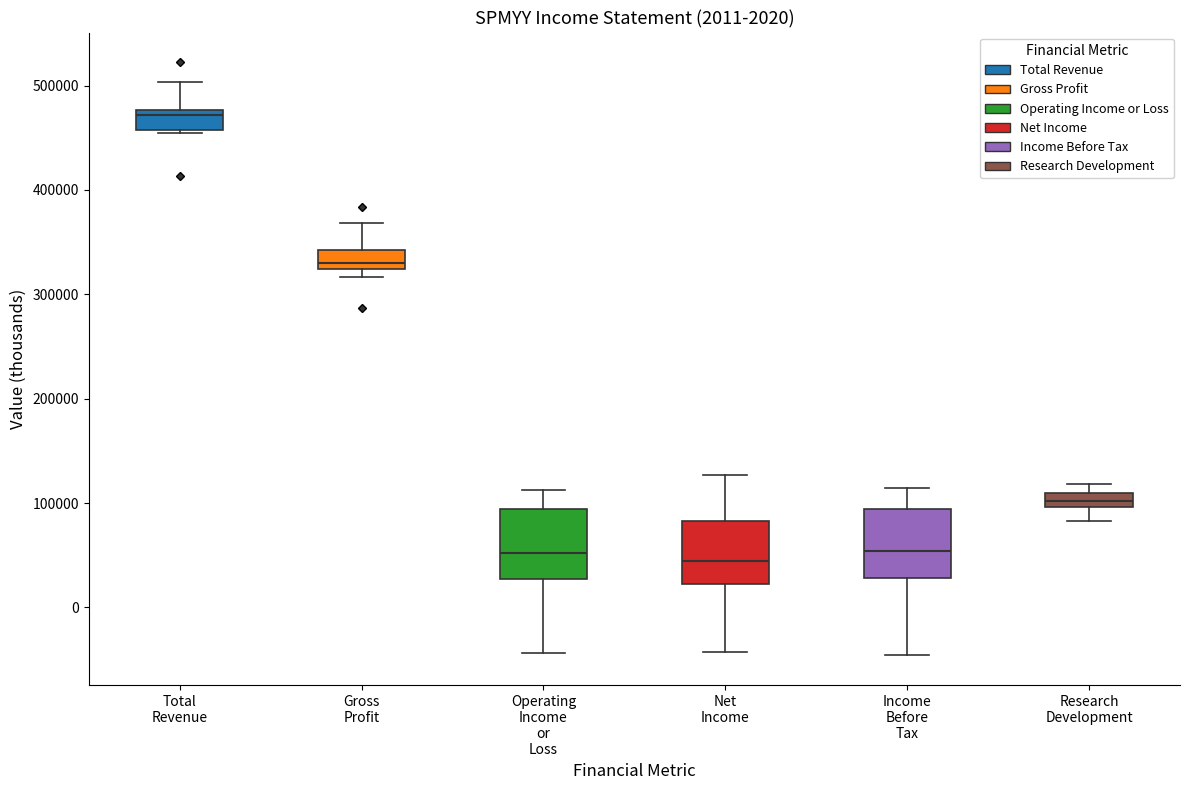

Where is the lower edge of the box for Operating Income or Loss on the y-axis? The values are not printed on the chart, so give them approximately, as read against the axis.

30000